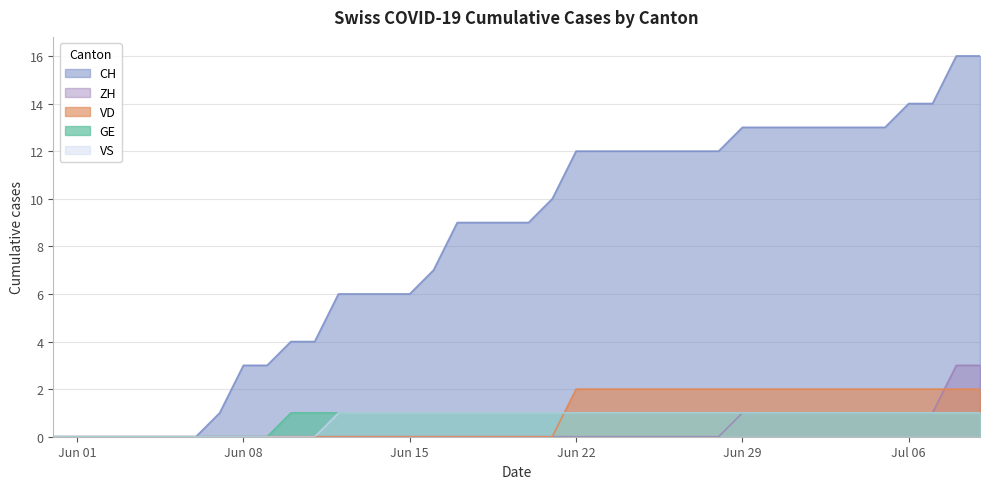

What is the sum of all ZH values?

15